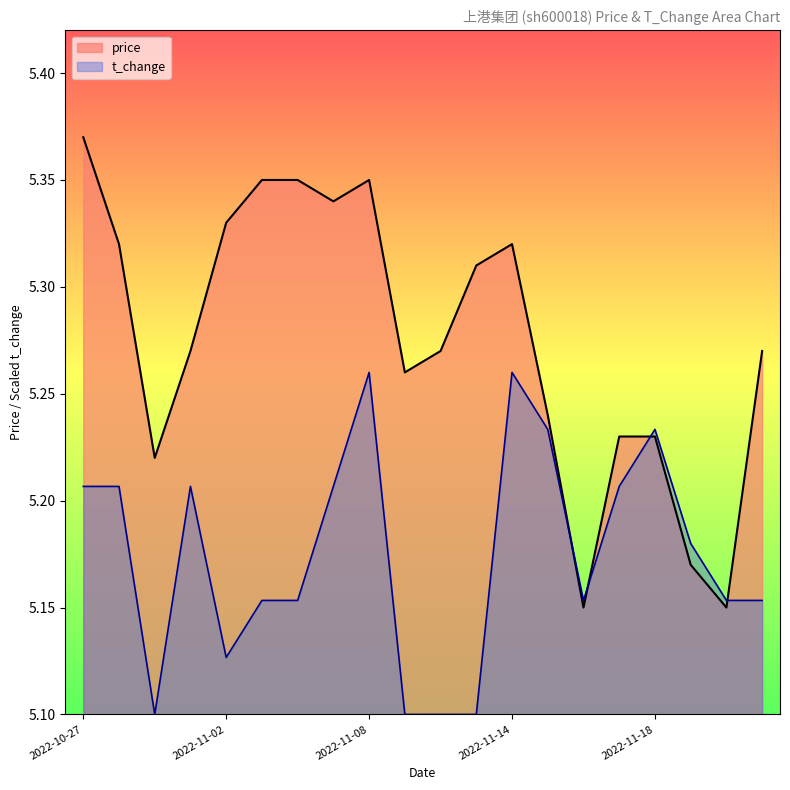

What is the greatest value displayed?

5.4